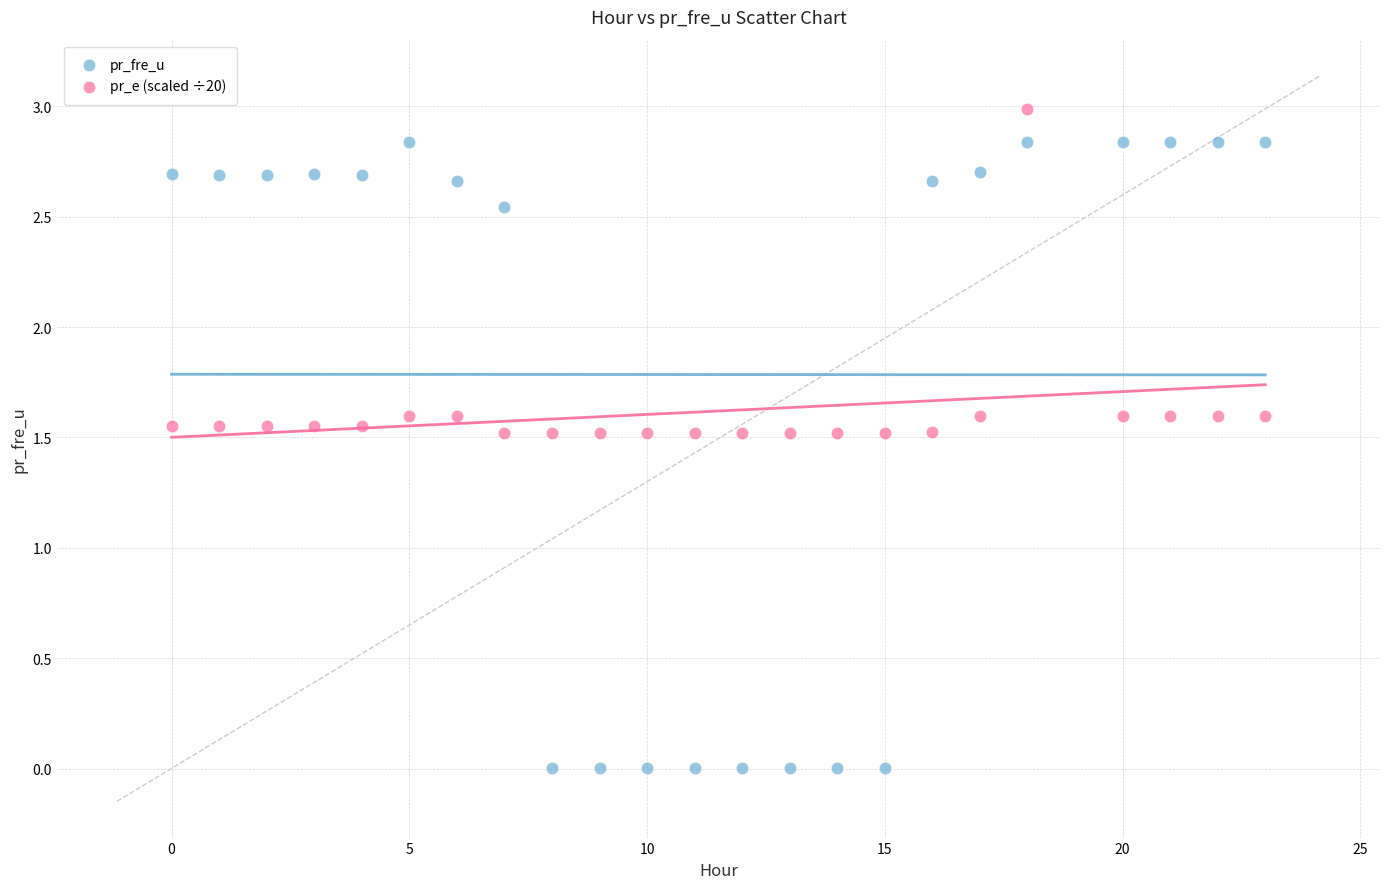

Which series contains the highest Y value?

pr_e (scaled ÷20)